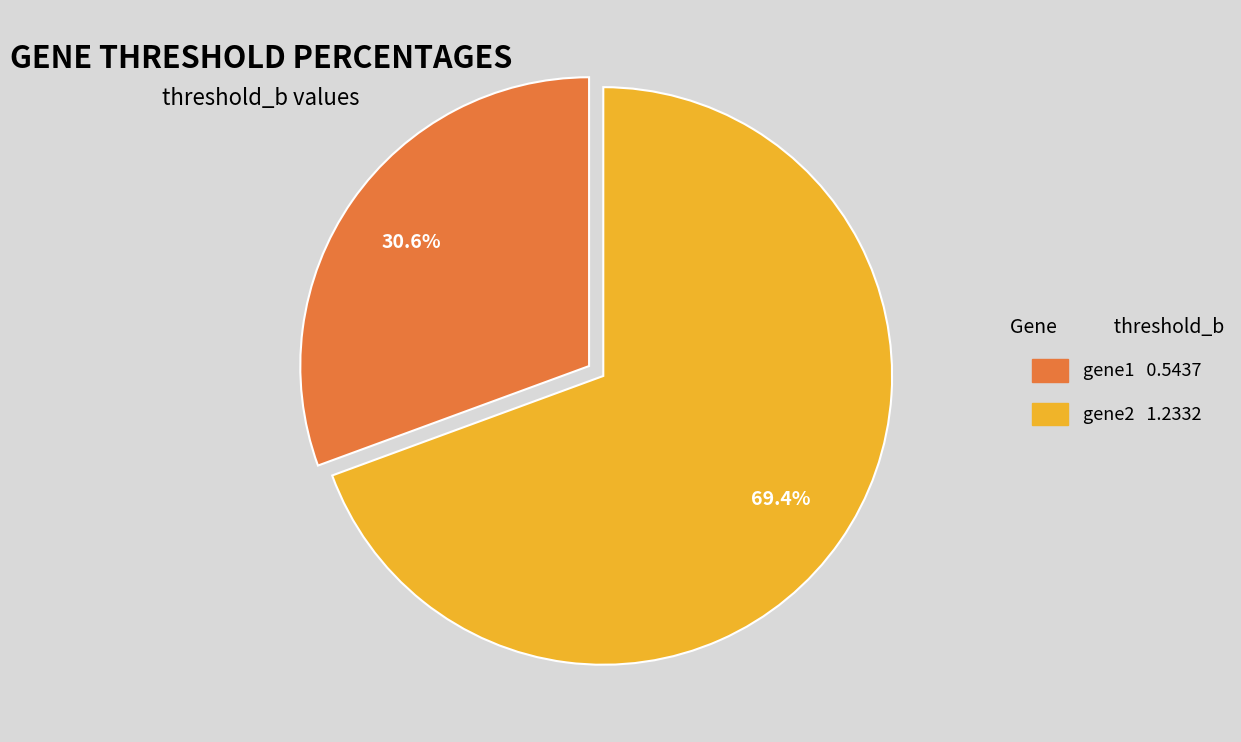

Is it true that gene1 is 31% of the pie?

True